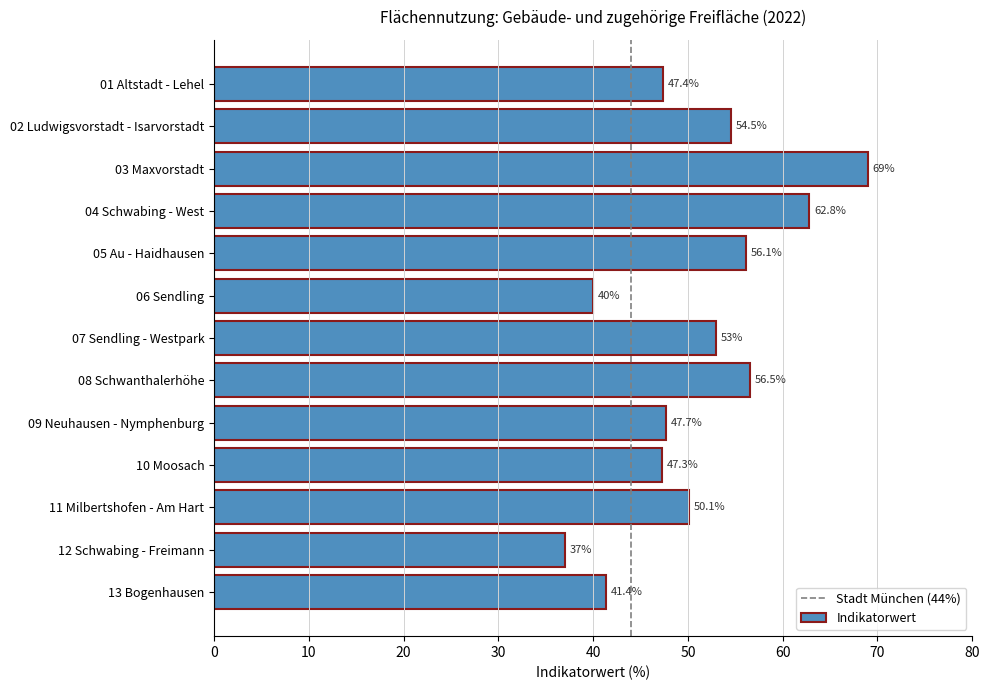

List the labels in order of value, largest first.

03 Maxvorstadt, 04 Schwabing - West, 08 Schwanthalerhöhe, 05 Au - Haidhausen, 02 Ludwigsvorstadt - Isarvorstadt, 07 Sendling - Westpark, 11 Milbertshofen - Am Hart, 09 Neuhausen - Nymphenburg, 01 Altstadt - Lehel, 10 Moosach, 13 Bogenhausen, 06 Sendling, 12 Schwabing - Freimann